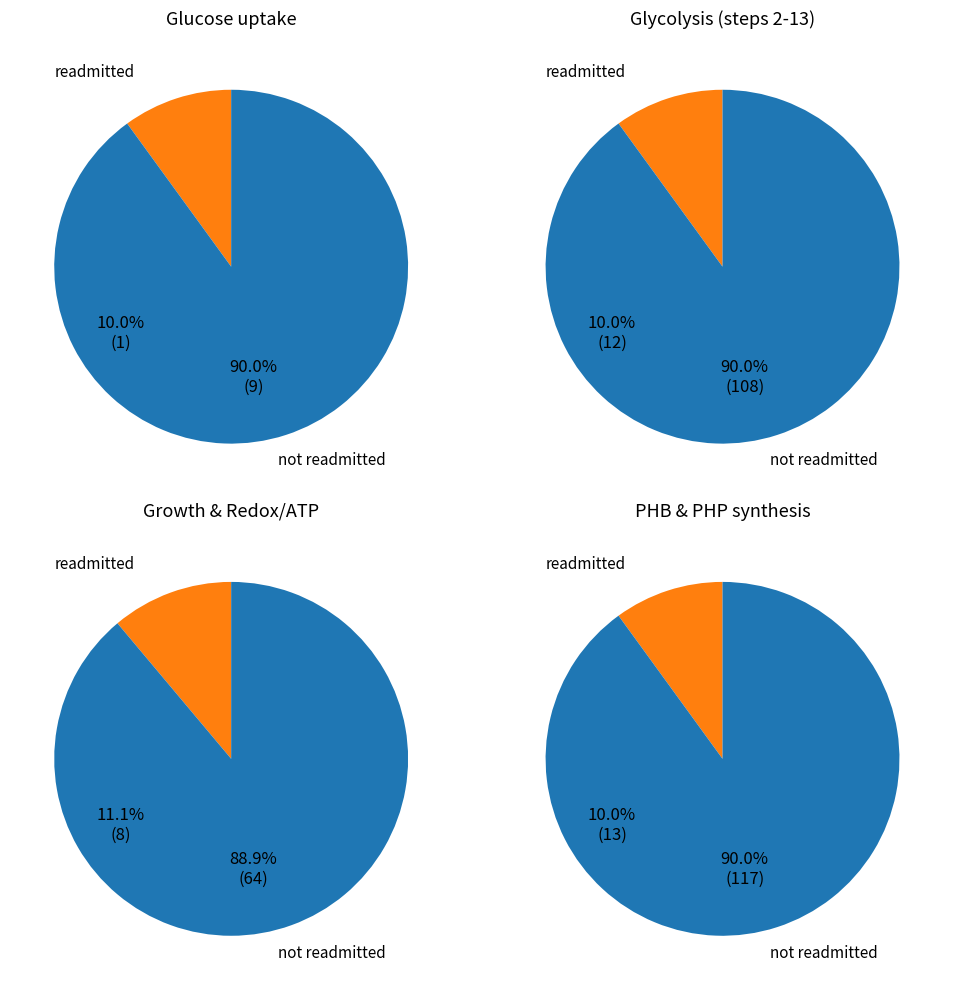

Is Glucose uptake the majority of the pie?

No